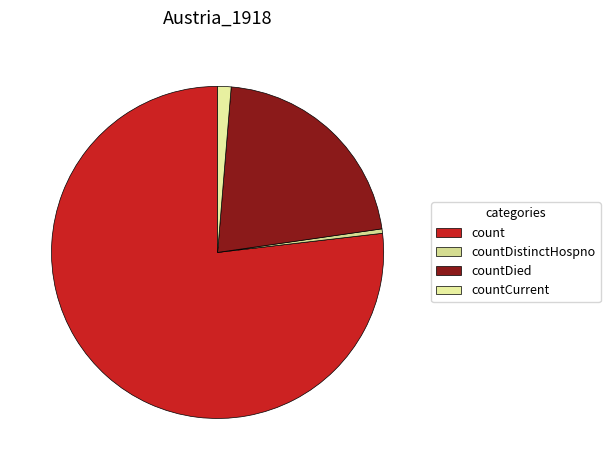

To the nearest percent, what percentage of the pie is count?

77%